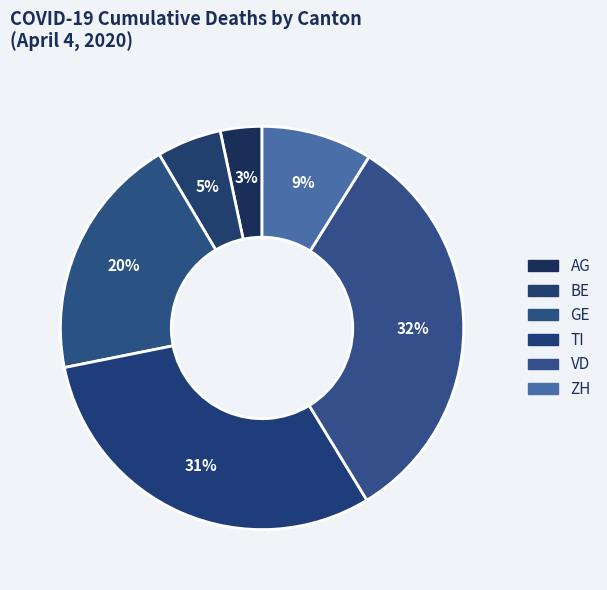

To the nearest percent, what percentage of the pie is TI?

31%